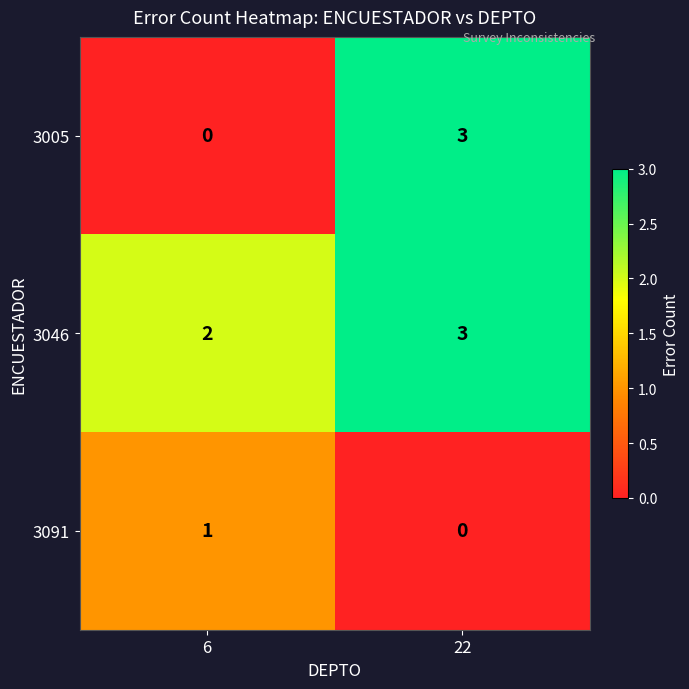

Which label corresponds to the largest value in the chart?

22